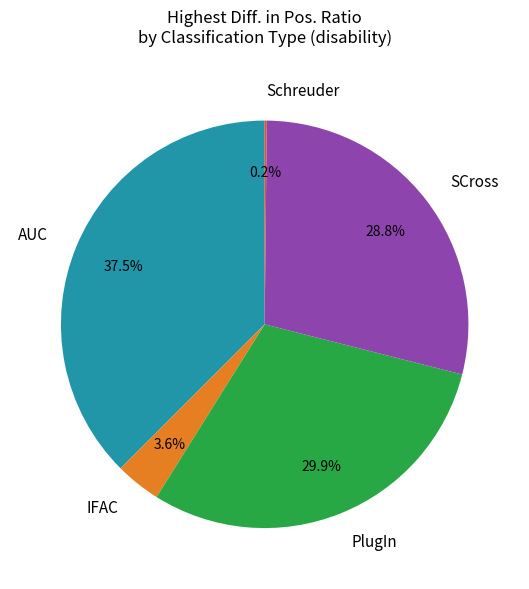

Do SCross and AUC together represent more than half of the pie?

Yes